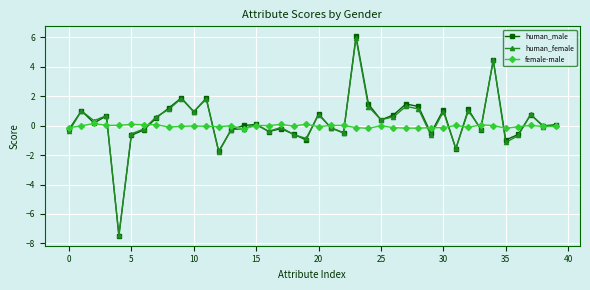

What is the value of the human_female point at the 10th from the left?

1.8